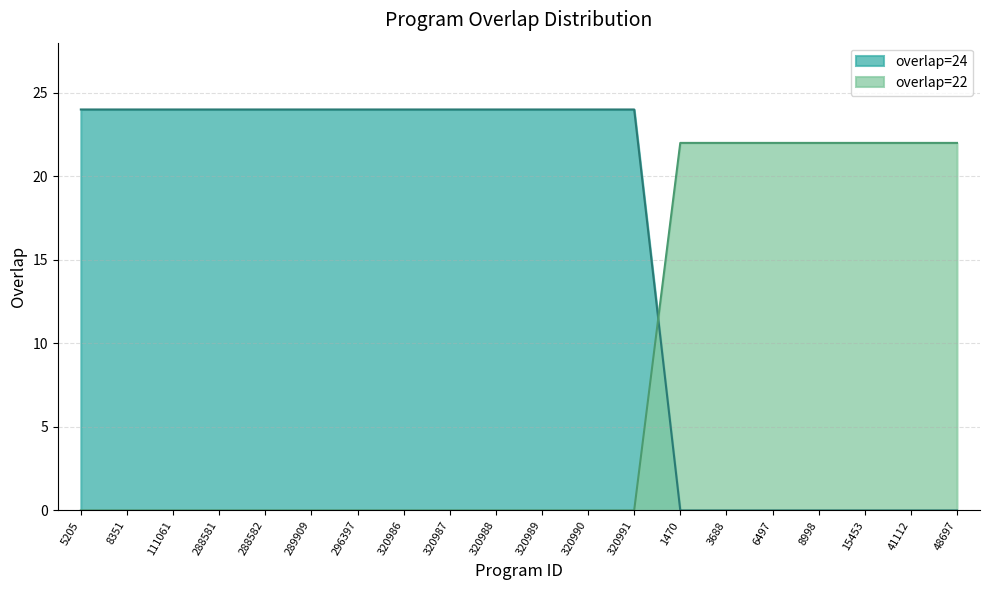

True or false: there are more than 2 points higher than both neighbors.

False